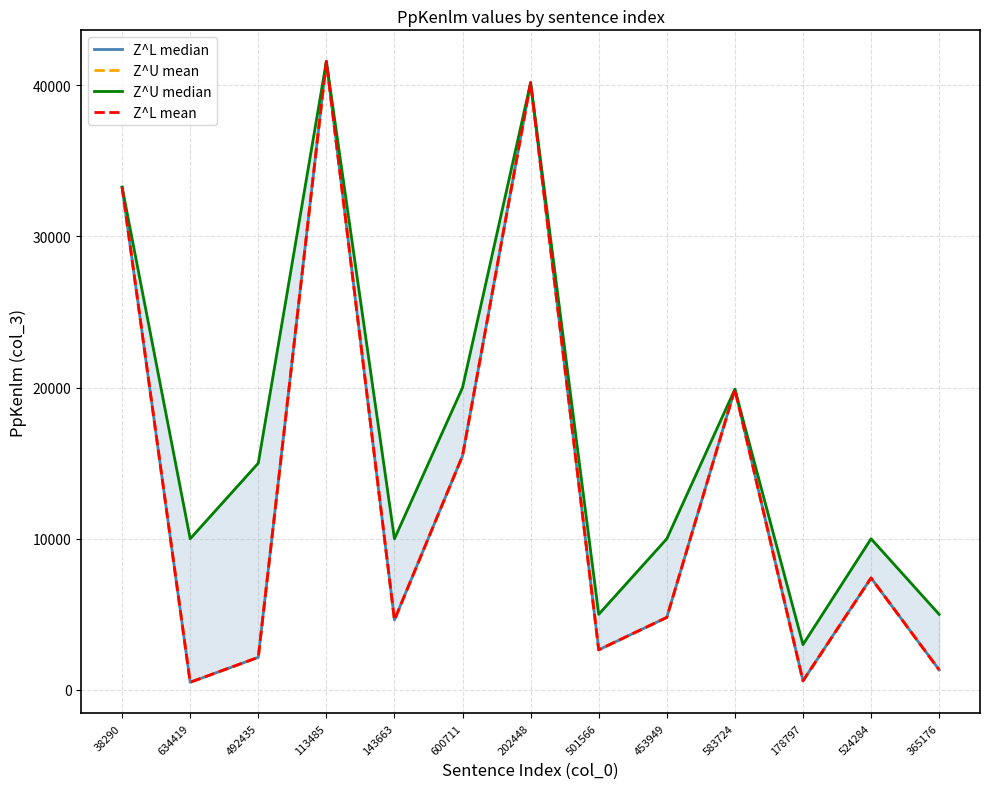

Reading left to right, what are all the values shown in this chart?

Z^L median: 33261.5	507.5	2156.6	41580.8	4631.7	15489.4	40171.6	2655.2	4796.6	19890.9	600.8	7407.0	1326.5
Z^U mean: 33261.5	507.5	2156.6	41580.8	4631.7	15489.4	40171.6	2655.2	4796.6	19890.9	600.8	7407.0	1326.5
Z^U median: 33261.5	10000.0	15000.0	41580.8	10000.0	20000.0	40171.6	5000.0	10000.0	19890.9	3000.0	10000.0	5000.0
Z^L mean: 33261.5	507.5	2156.6	41580.8	4631.7	15489.4	40171.6	2655.2	4796.6	19890.9	600.8	7407.0	1326.5